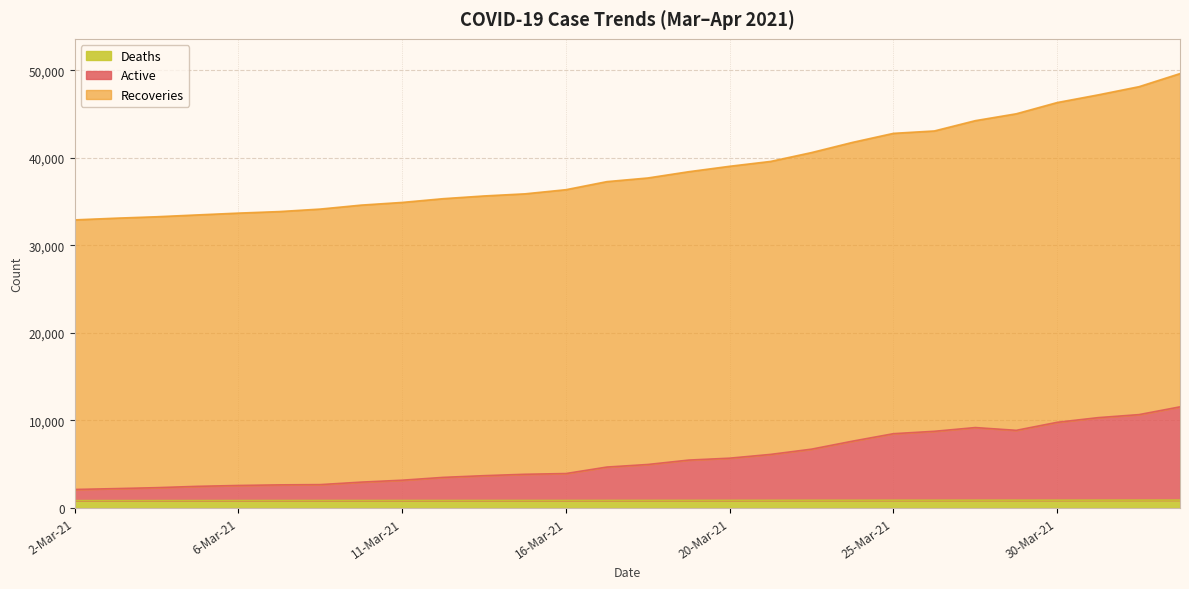

At which label does Recoveries reach its minimum?

2-Mar-21